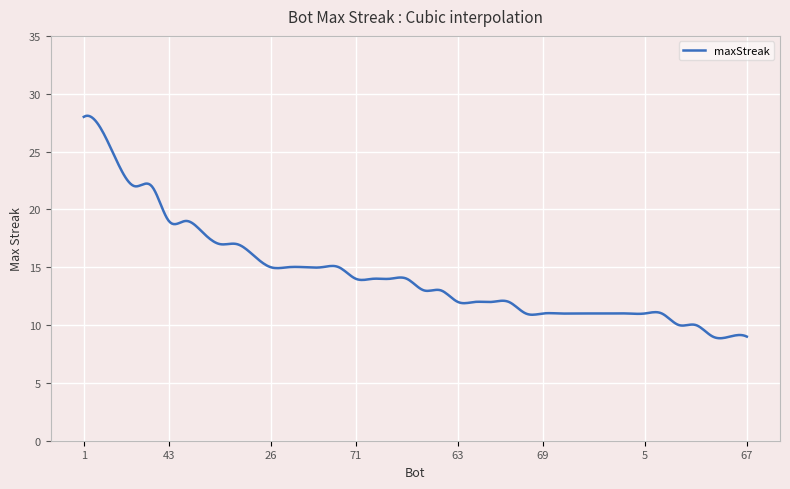

What is the minimum value shown in the chart?

8.9